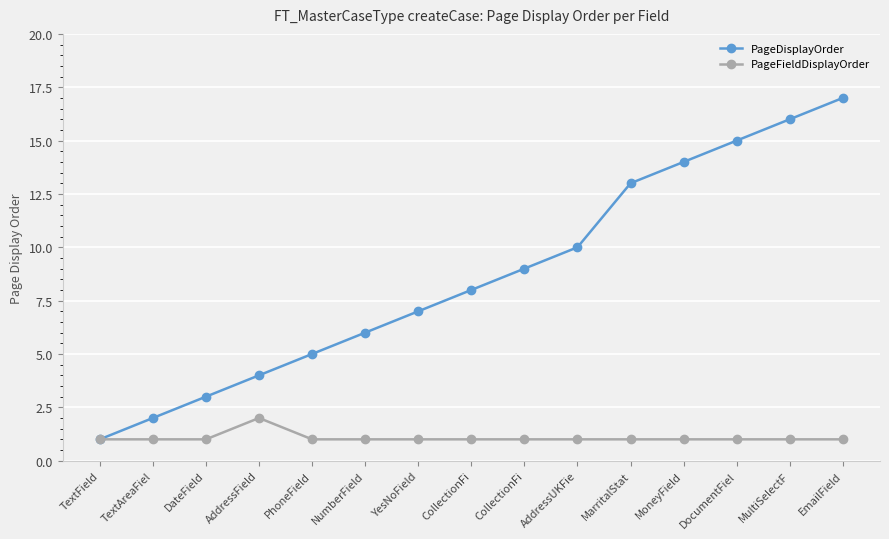

What are all the series names shown in the legend?

PageDisplayOrder, PageFieldDisplayOrder